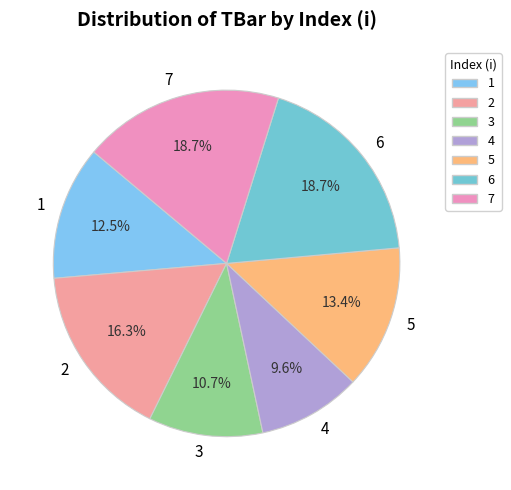

Do 4 and 7 together represent more than half of the pie?

No